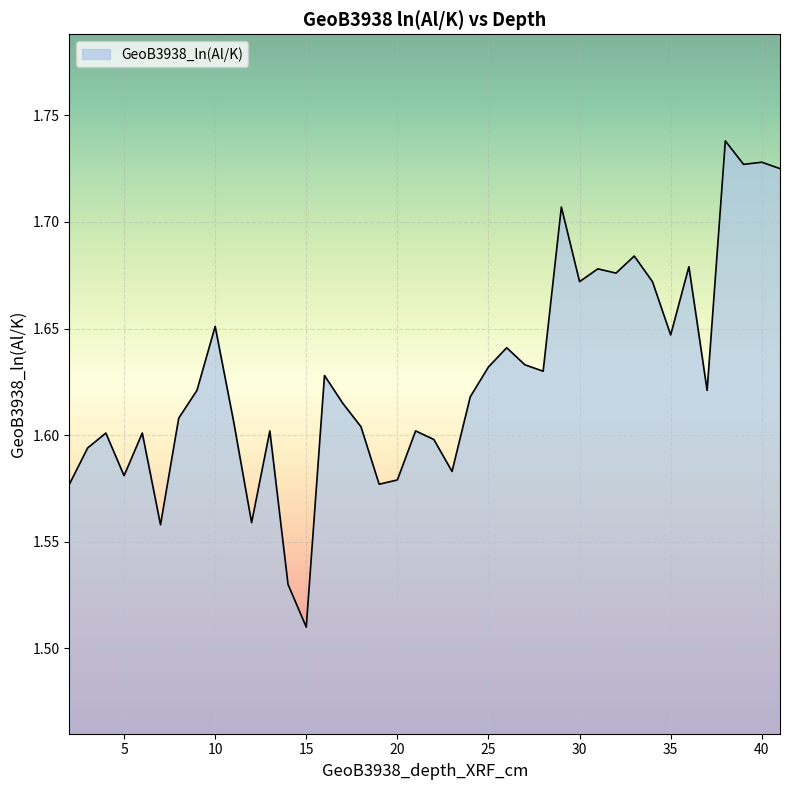

Does the chart display data point markers on the line(s)?

No